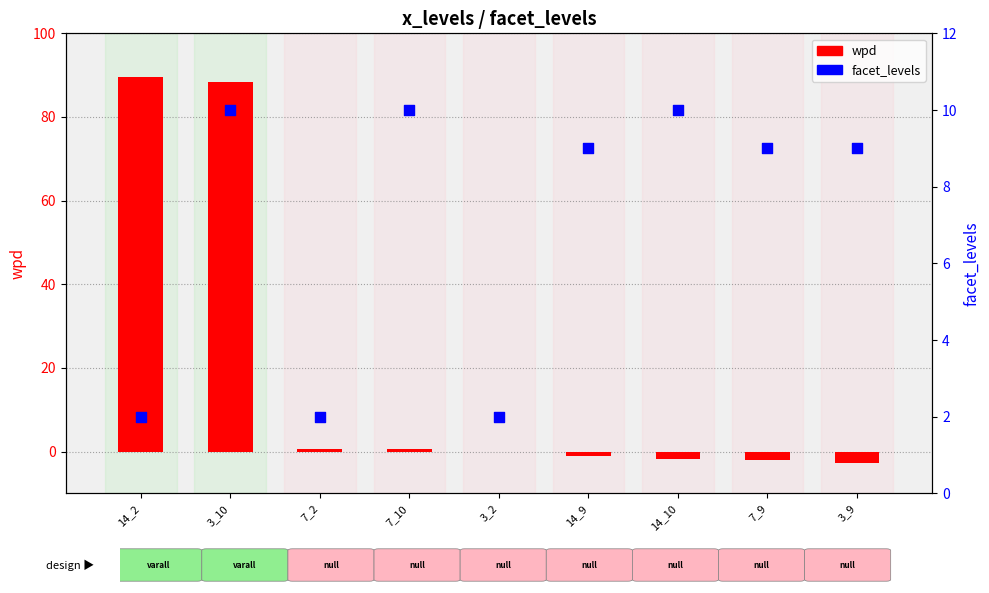

What is the change in value from 3_2 to 3_9?

+7